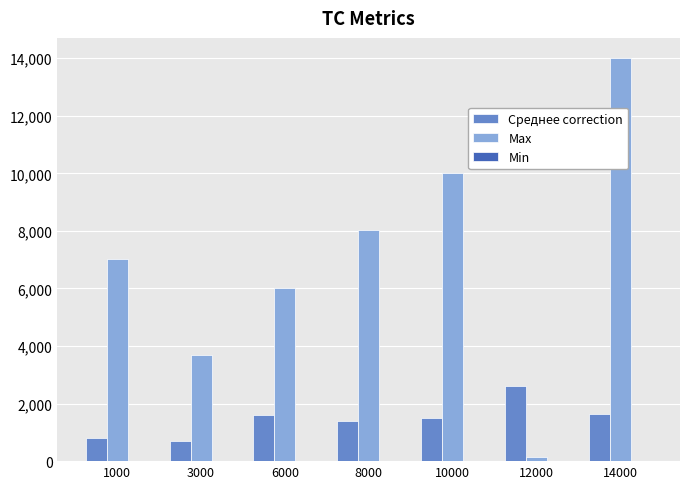

Which category has the highest value across all series?

14000